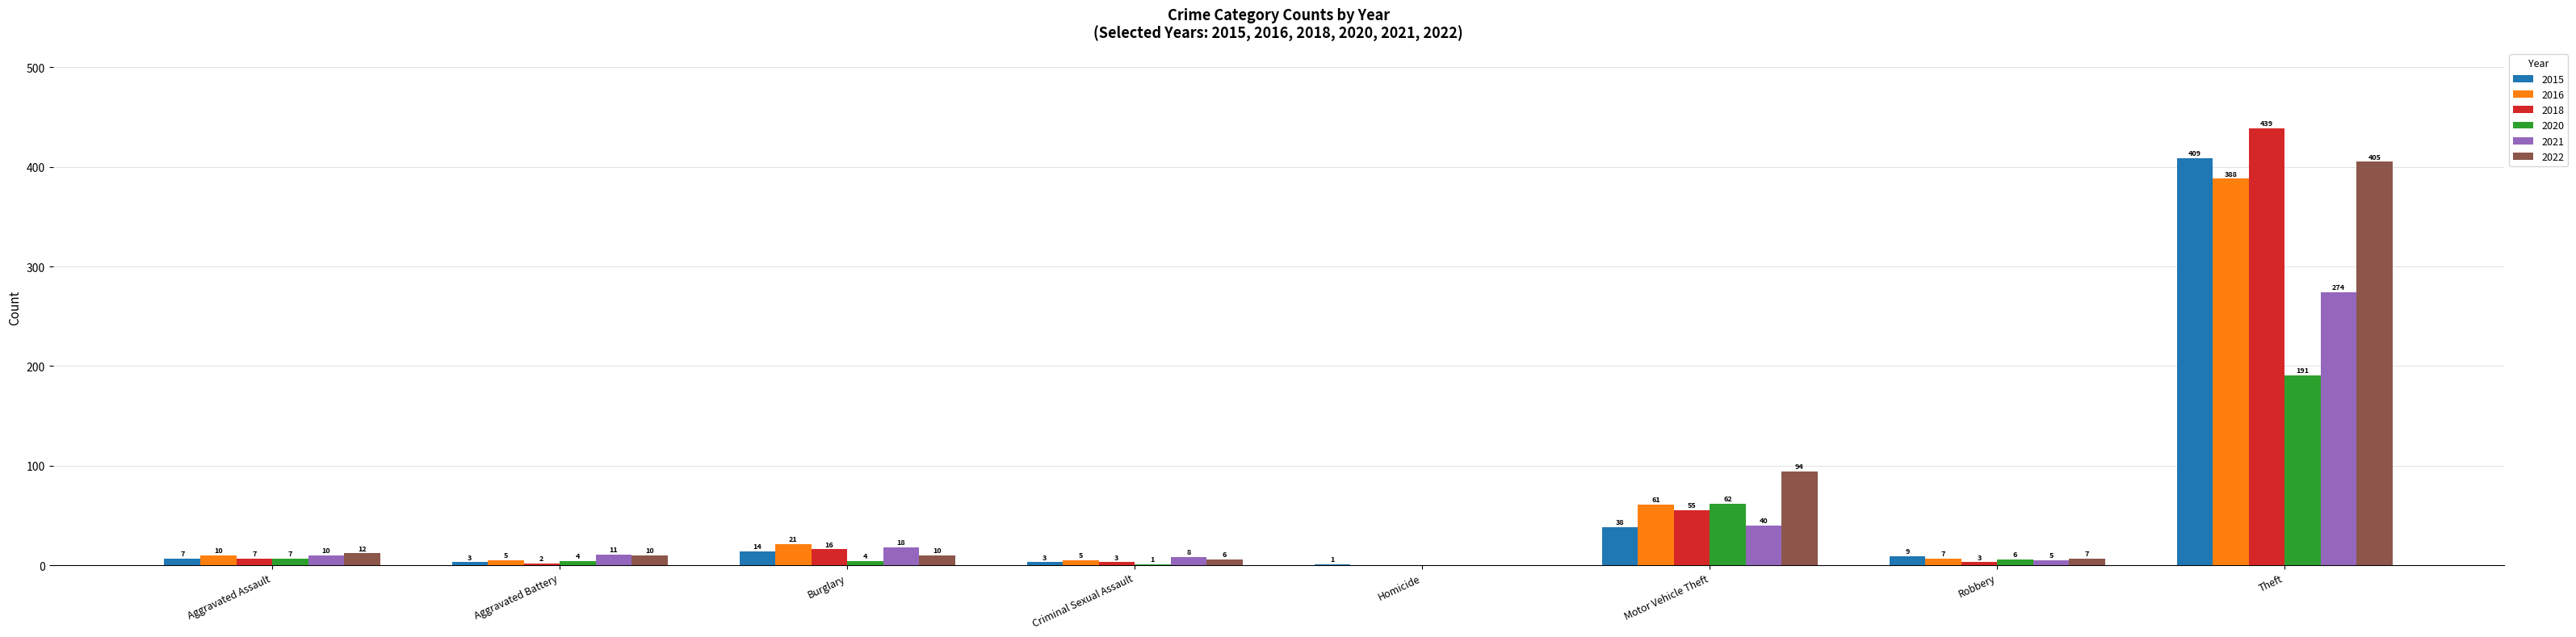

What are all the series names shown in the legend?

2015, 2016, 2018, 2020, 2021, 2022